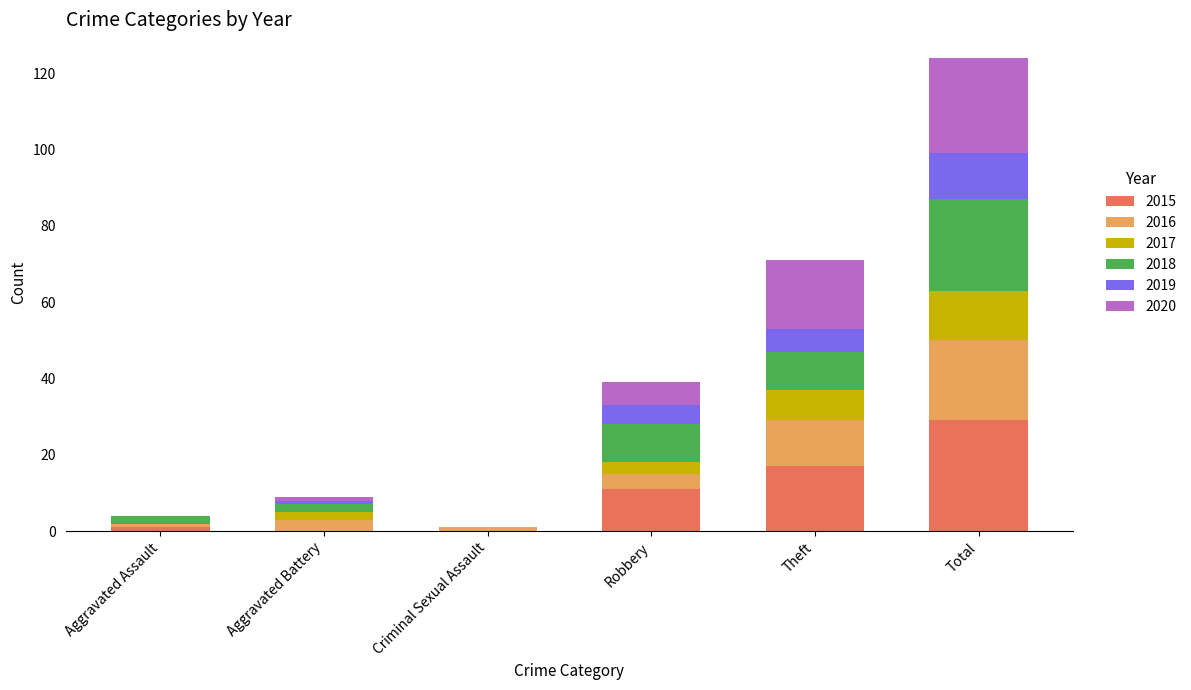

The 2015 series shows 0 at Criminal Sexual Assault. True or false?

True